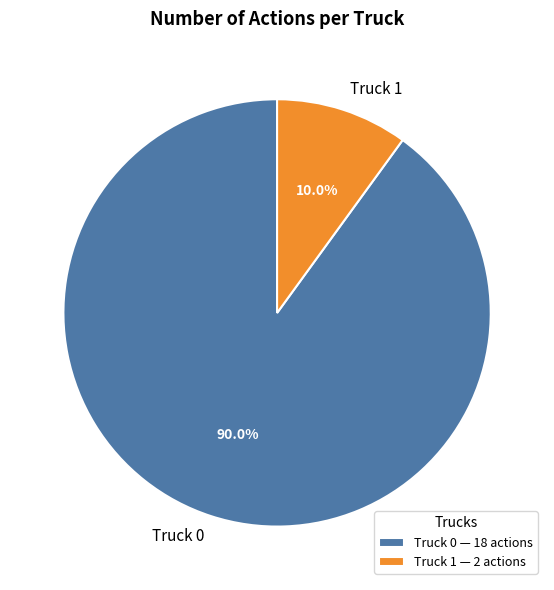

Is it true that Truck 0 is 99% of the pie?

False